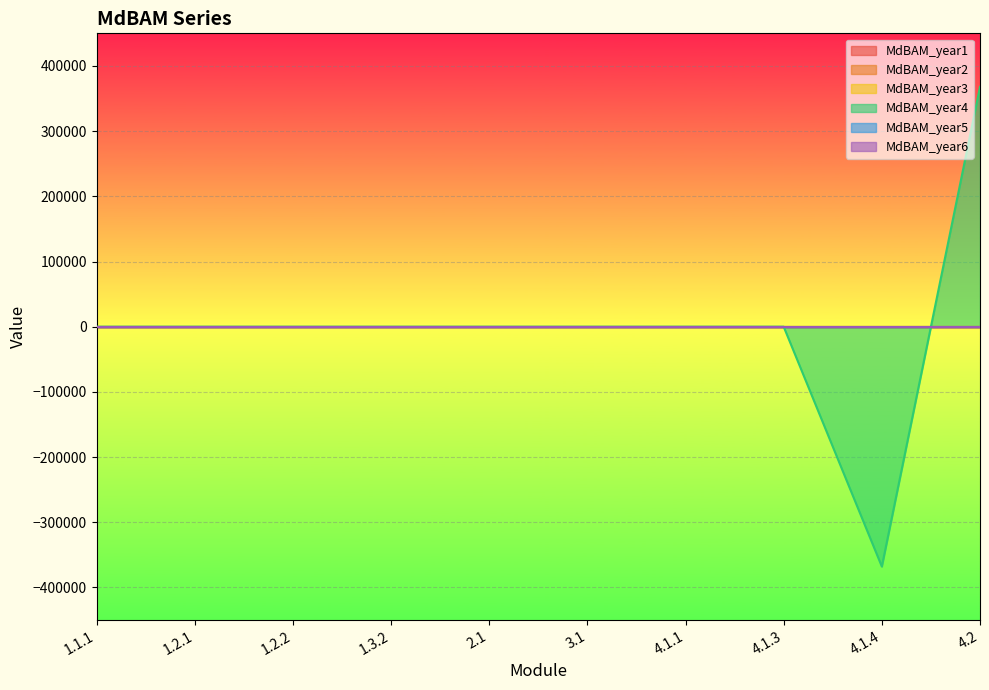

What is the label of the 5th point from the right?

3.1